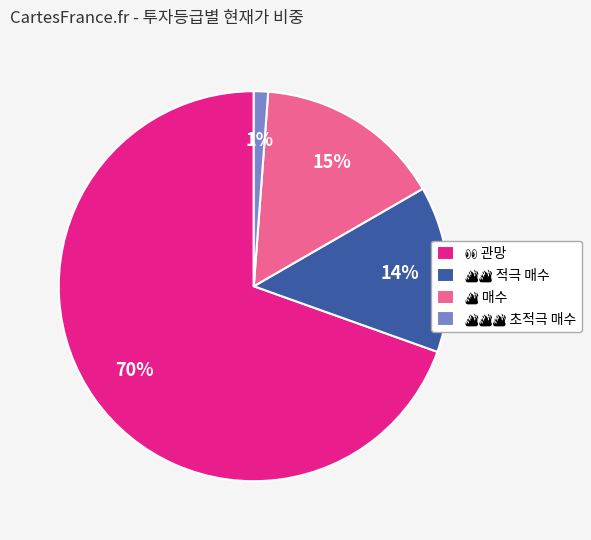

Is there any slice that represents more than half of the pie?

Yes